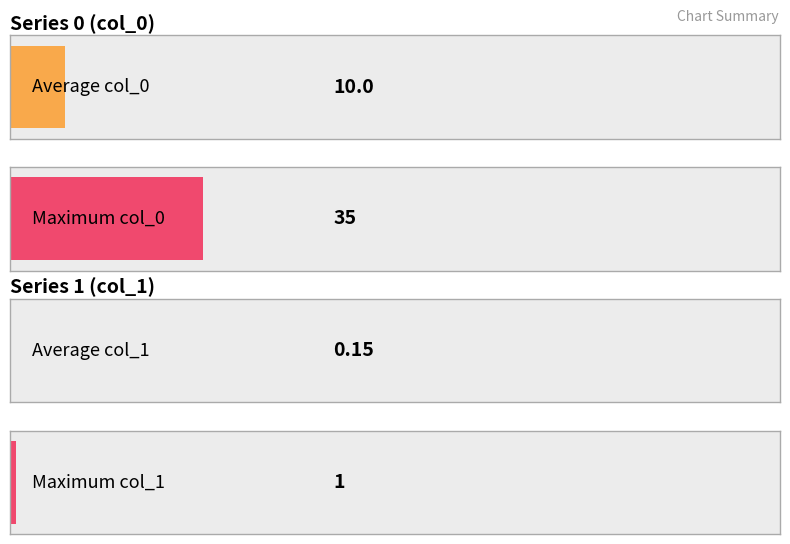

How many values in the col_1_monthly series exceed 0?

3